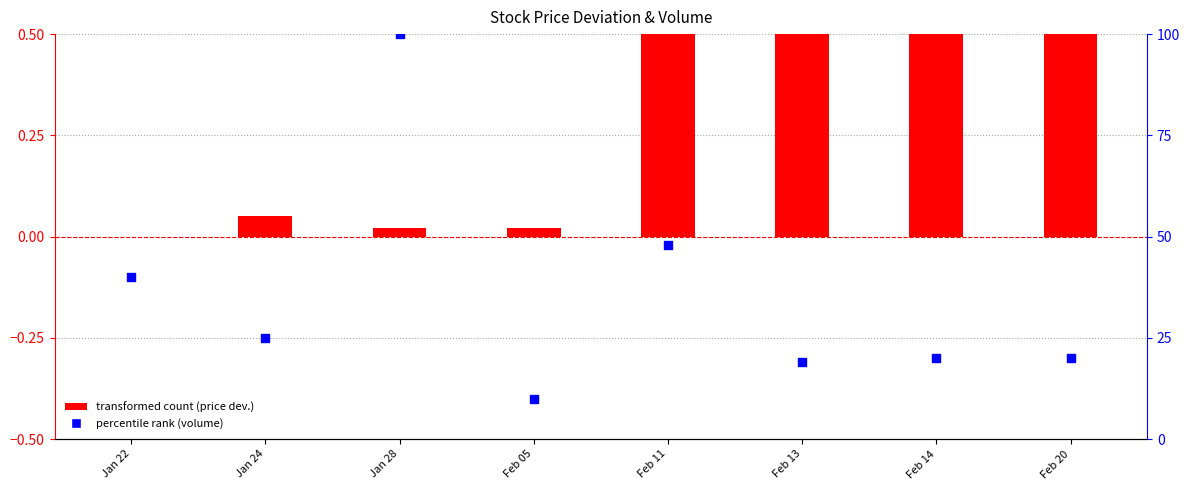

Is the value of percentile rank within sample (volume) at Feb 11 greater than the value of transformed count (price dev.) at Feb 13?

Yes